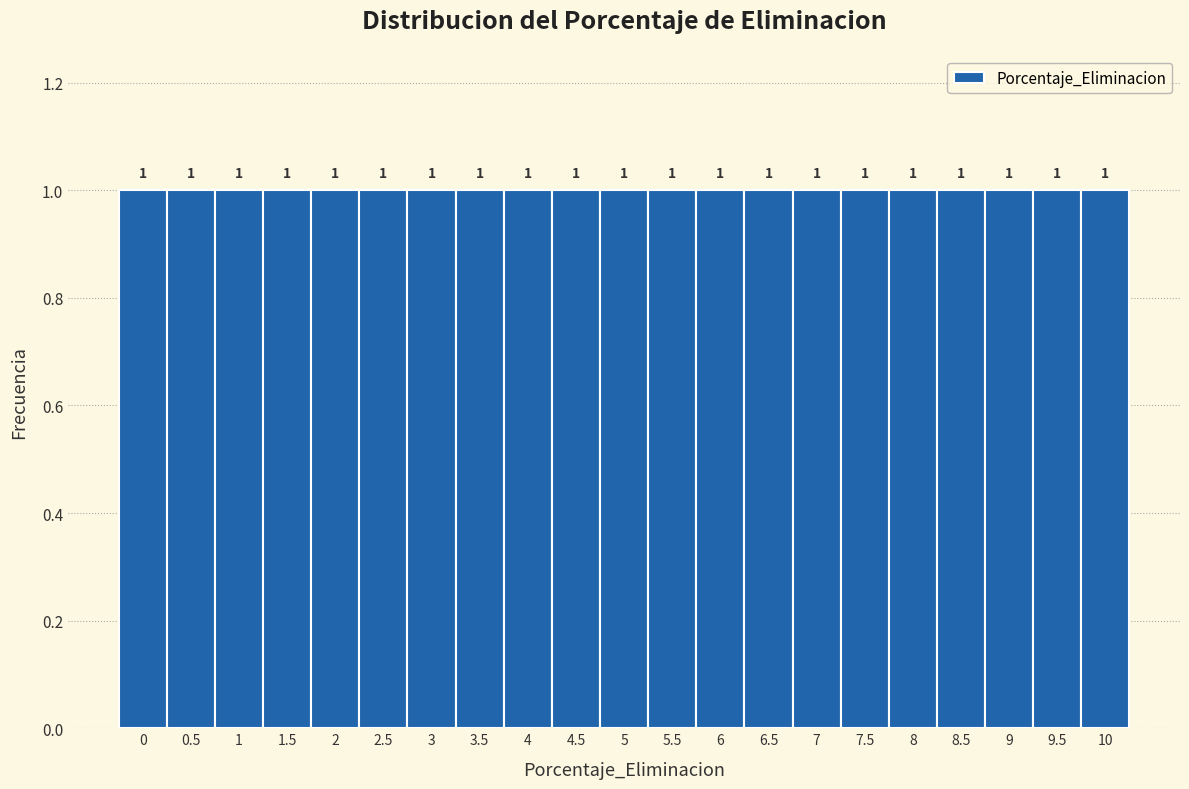

What is the height of the bar covering 3.75 to 4.25 on the x-axis?

1